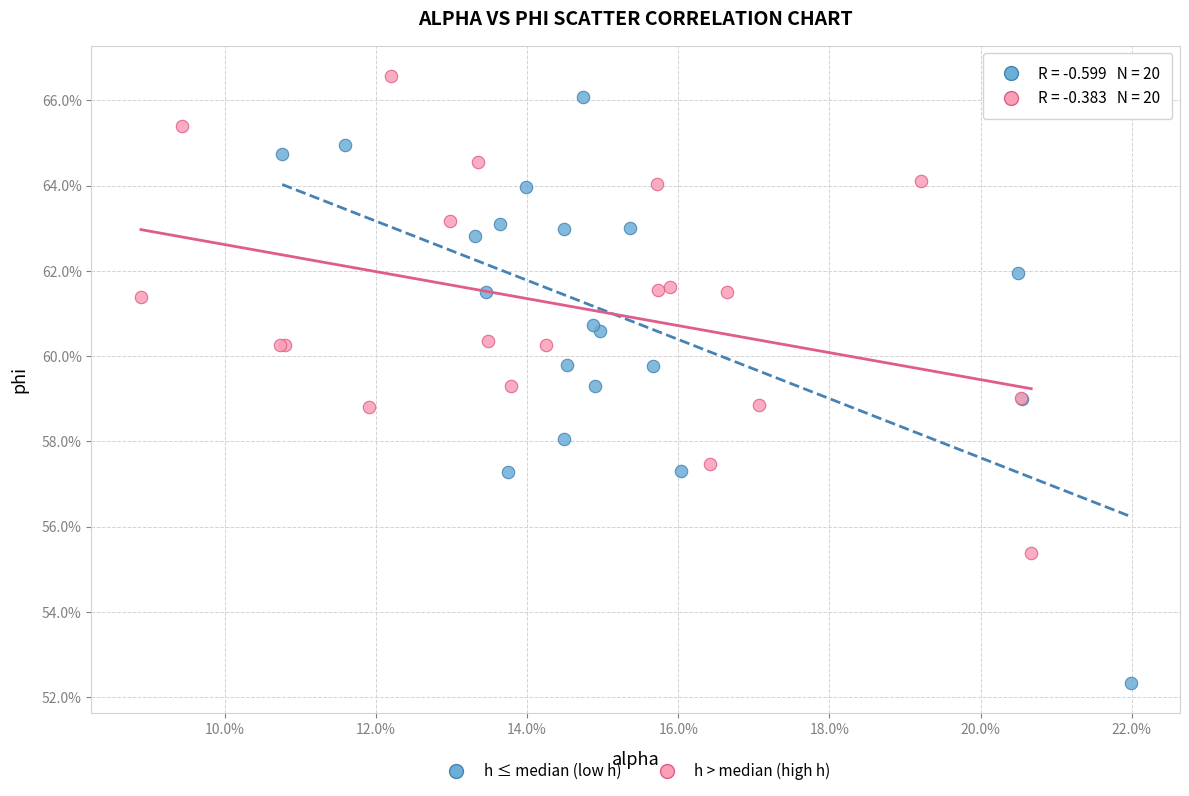

Which series reaches the maximum Y coordinate?

h > median (high h)